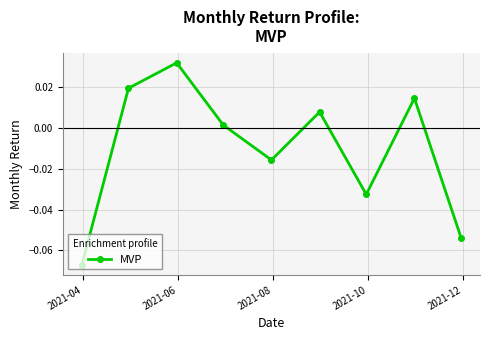

How many interior local valleys (lower than both neighbors) does the data have?

2